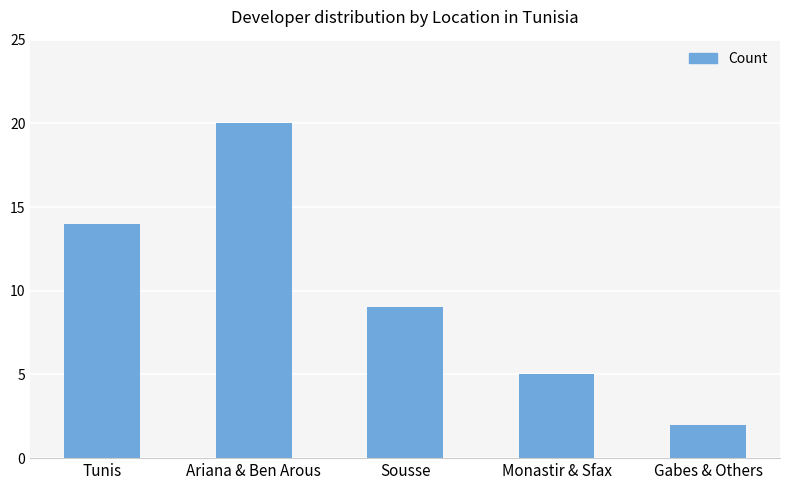

List the labels in order of value, largest first.

Ariana & Ben Arous, Tunis, Sousse, Monastir & Sfax, Gabes & Others